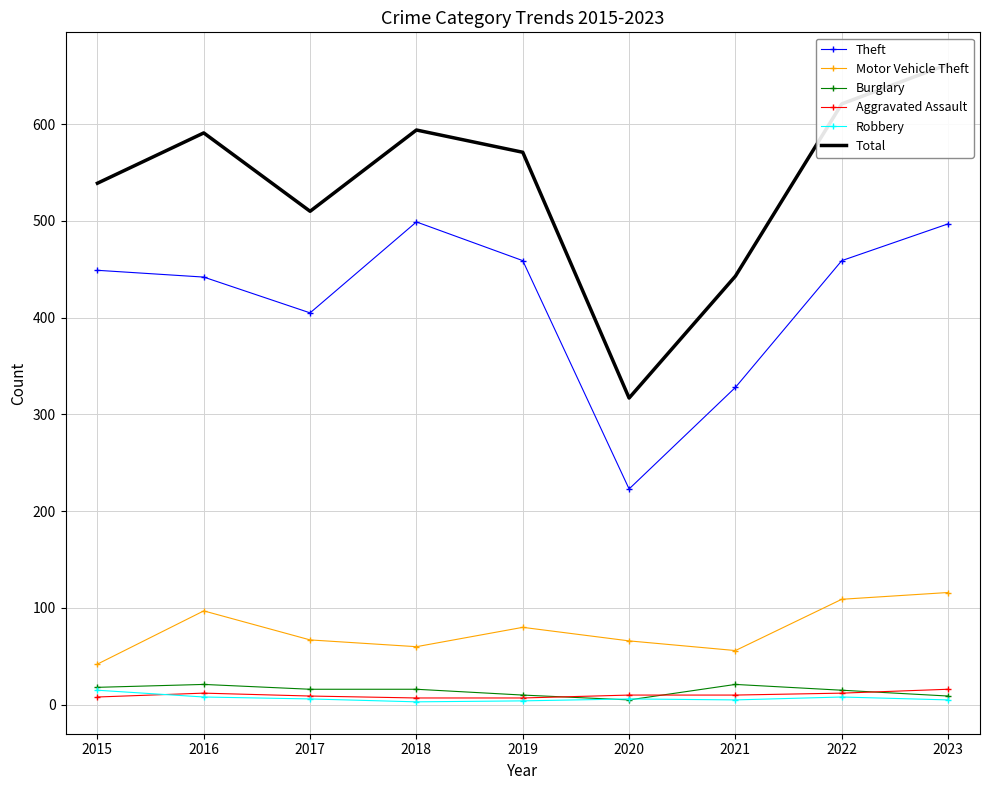

Which series has the largest total across all categories?

Total